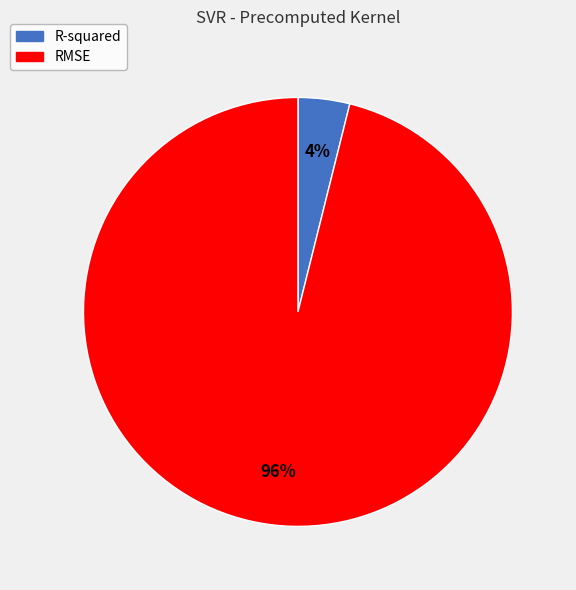

To the nearest percent, what percentage of the pie is R-squared?

4%